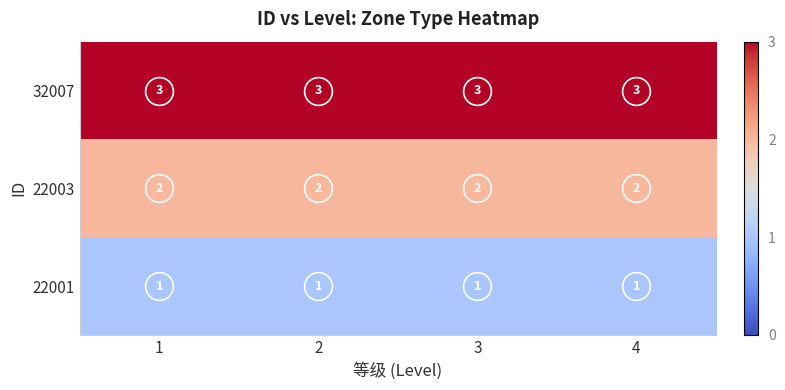

What is the greatest value displayed?

3